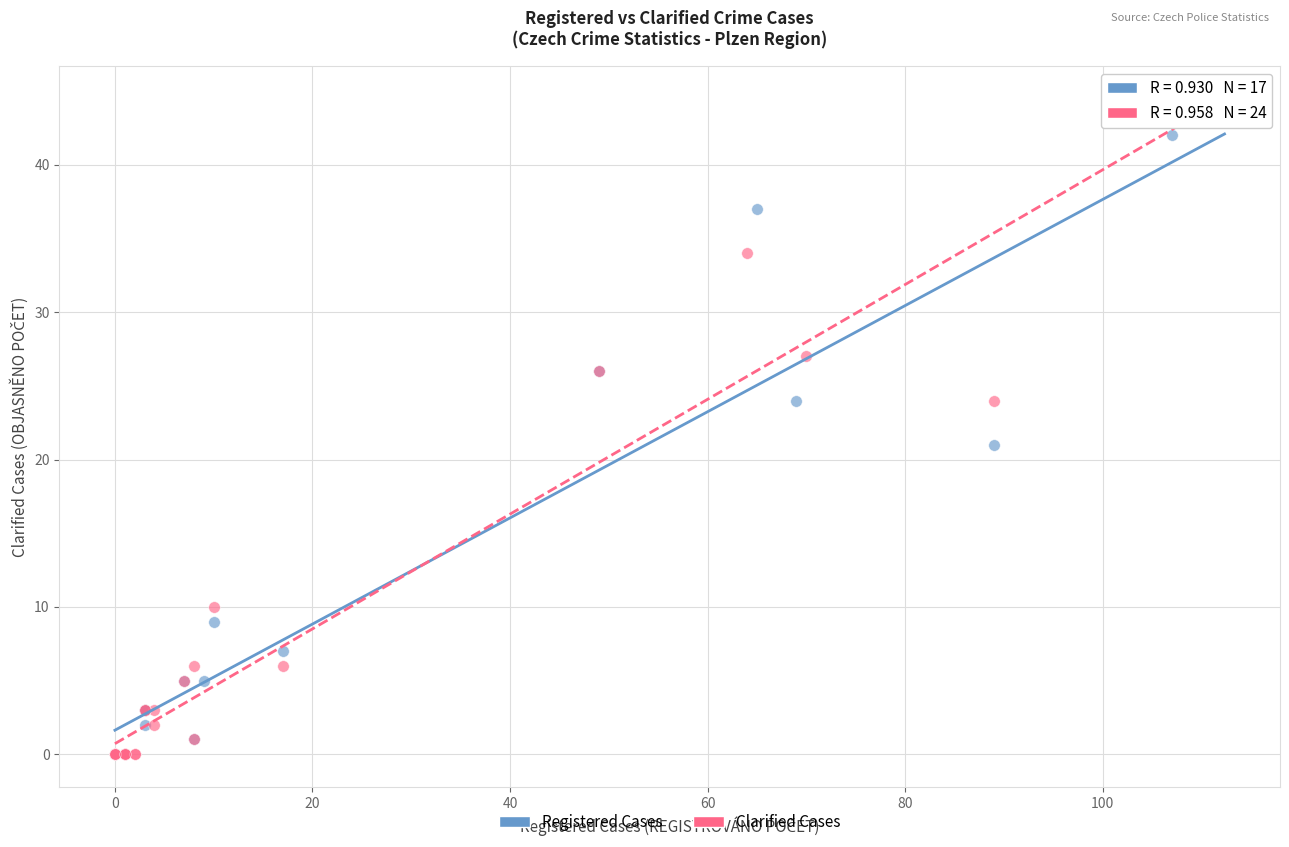

Which series has the largest Y range (max minus min)?

Clarified Cases